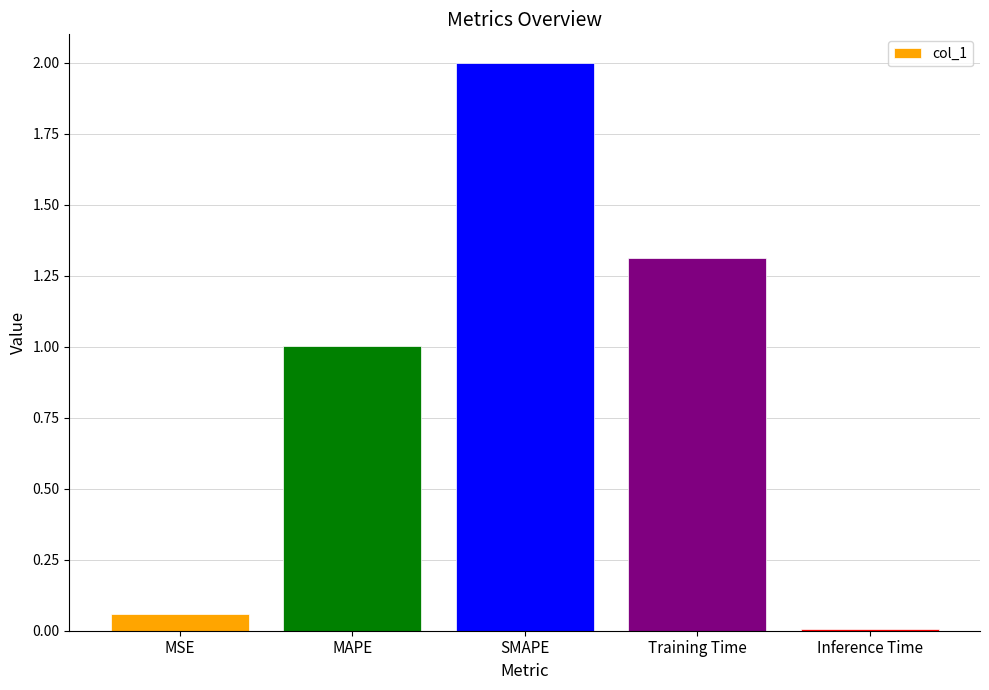

The chart shows a value of 2.1 at Training Time. True or false?

False